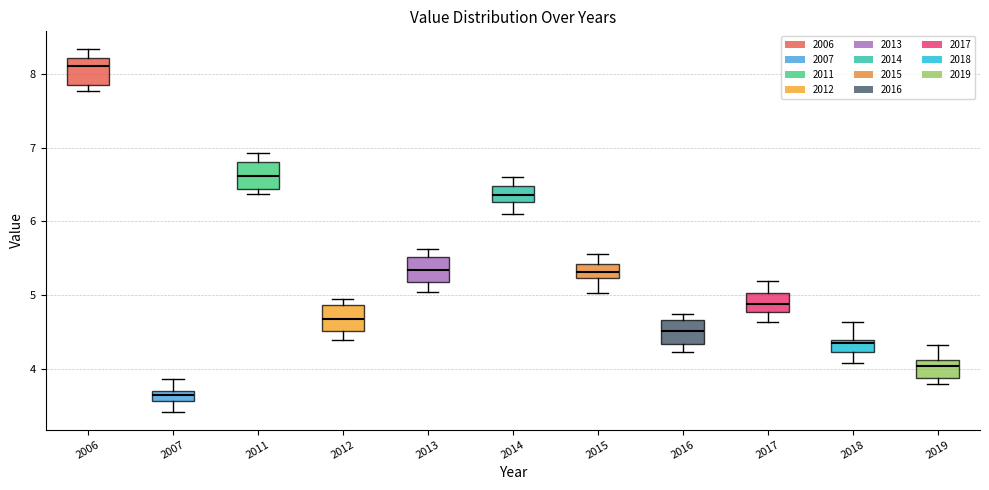

Which box's median line is the lowest?

2007